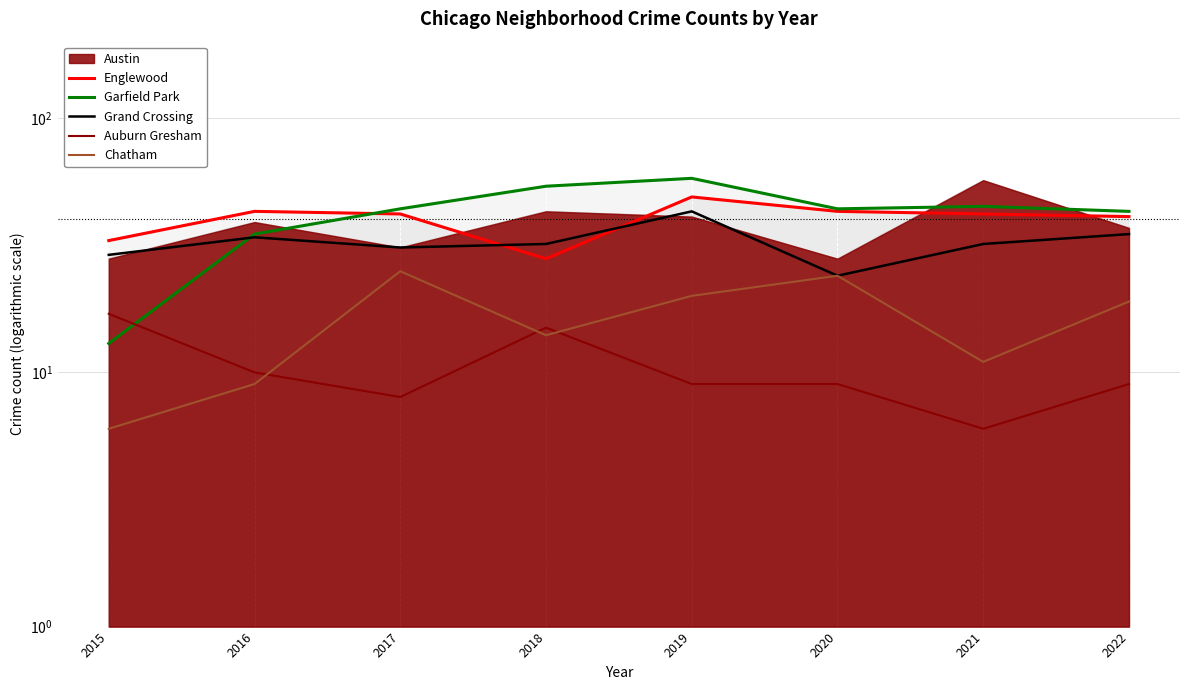

How many interior local peaks does the Englewood series have?

2